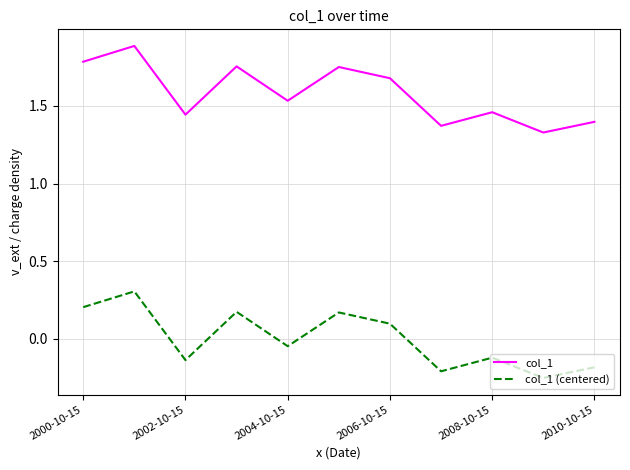

What is the maximum value for col_1?

1.9